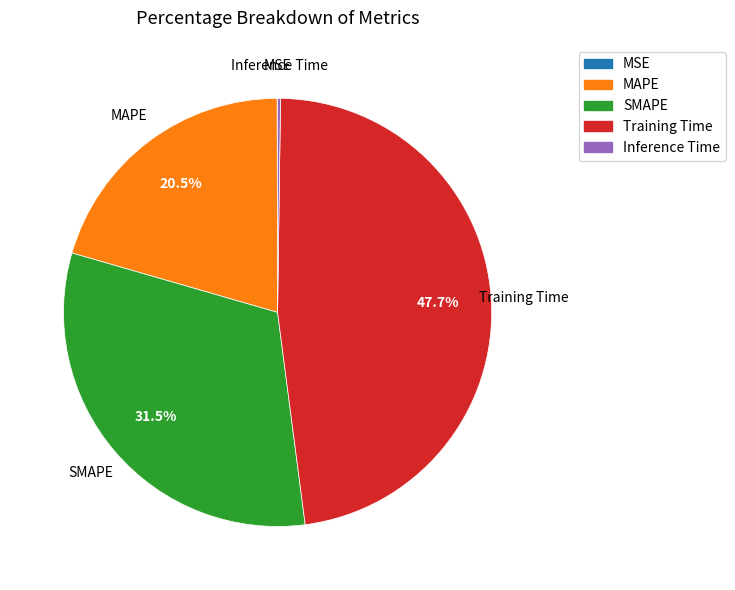

Is there any slice that represents more than half of the pie?

No